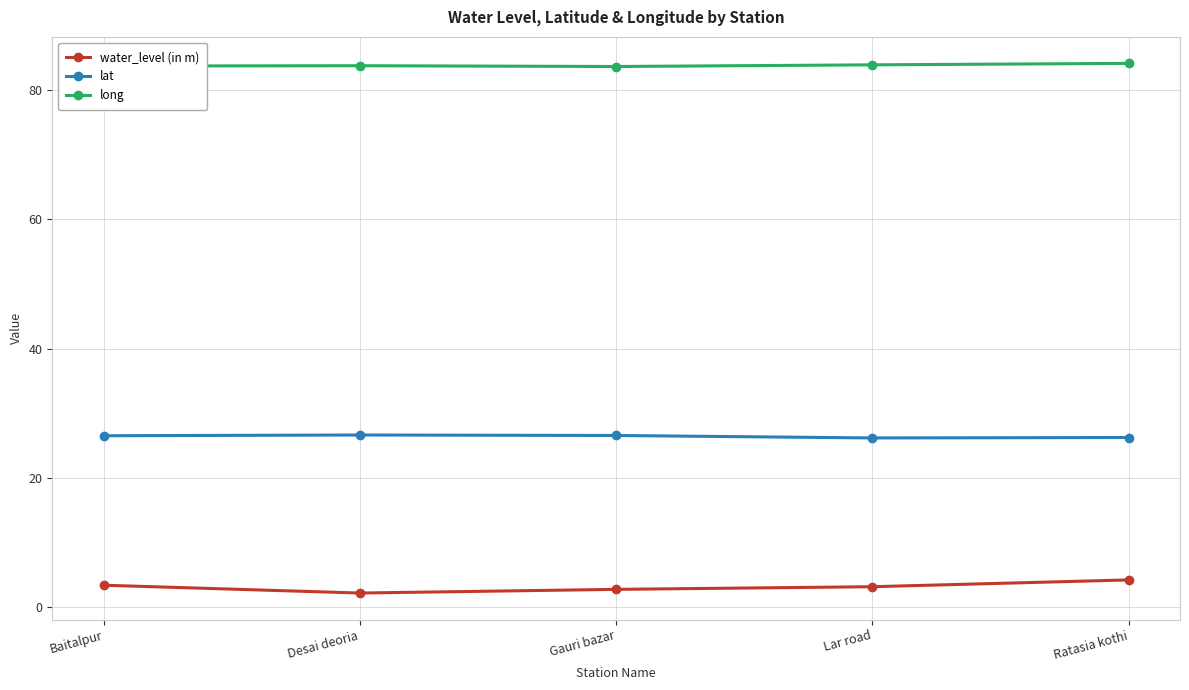

What is the minimum value for water_level (in m)?

2.2